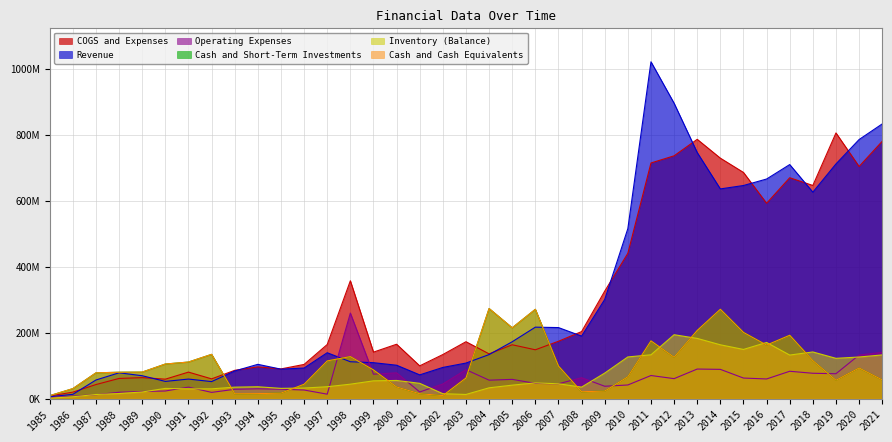

At how many categories does at least one series exceed 85564253?

32